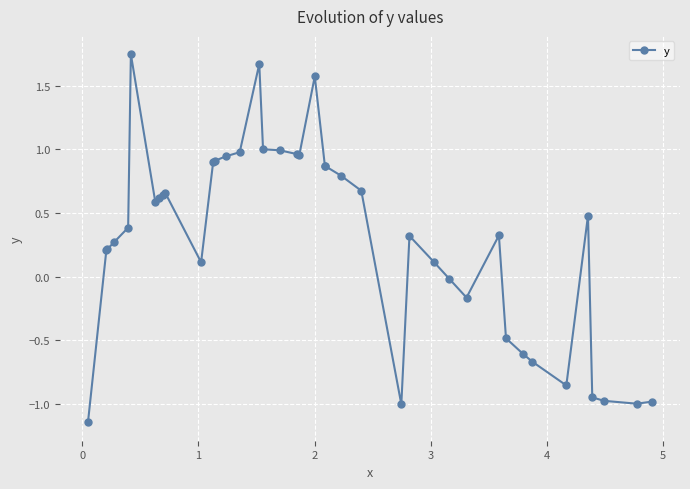

True or false: the data has more than 1 interior local peaks.

True